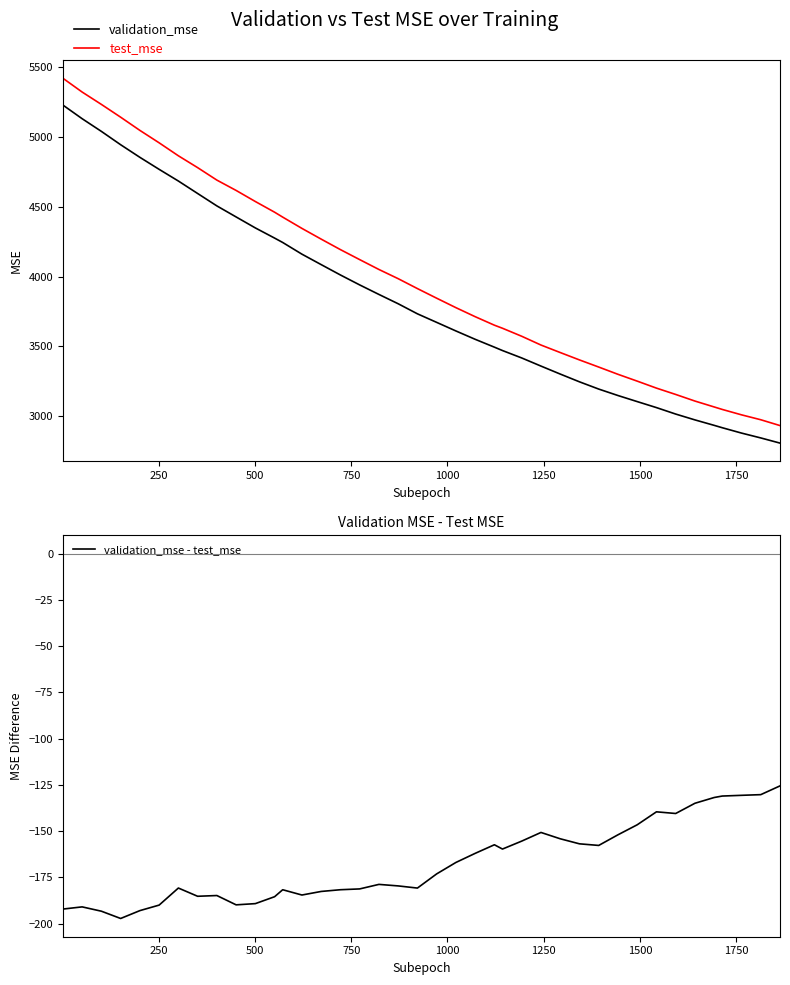

What is the sum of the validation_mse values at 39 and 30?

5955.6